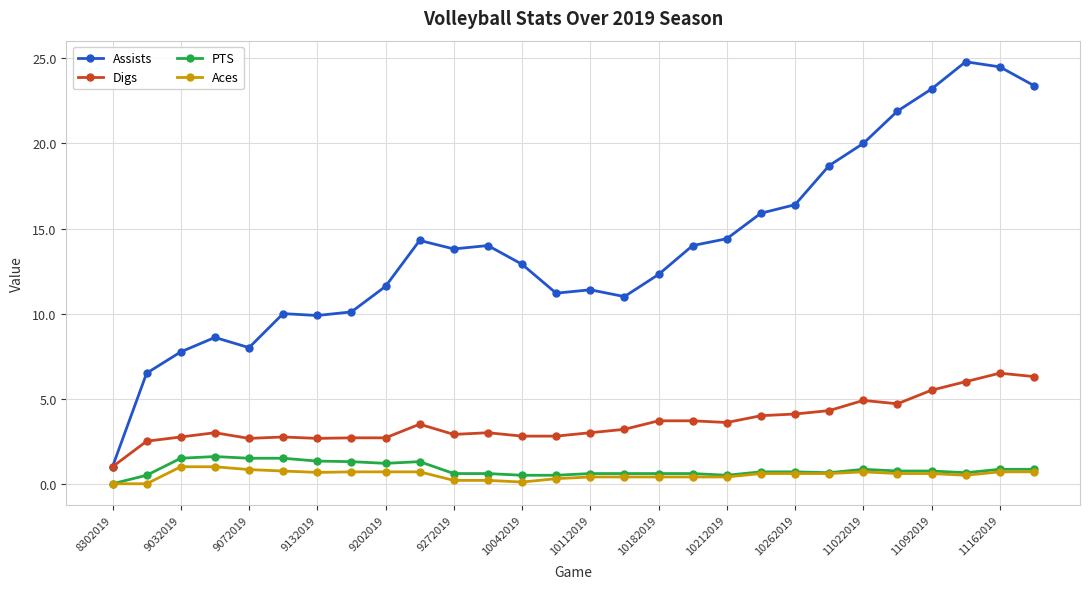

What is the value of the Assists point at the 13th from the left?

12.9